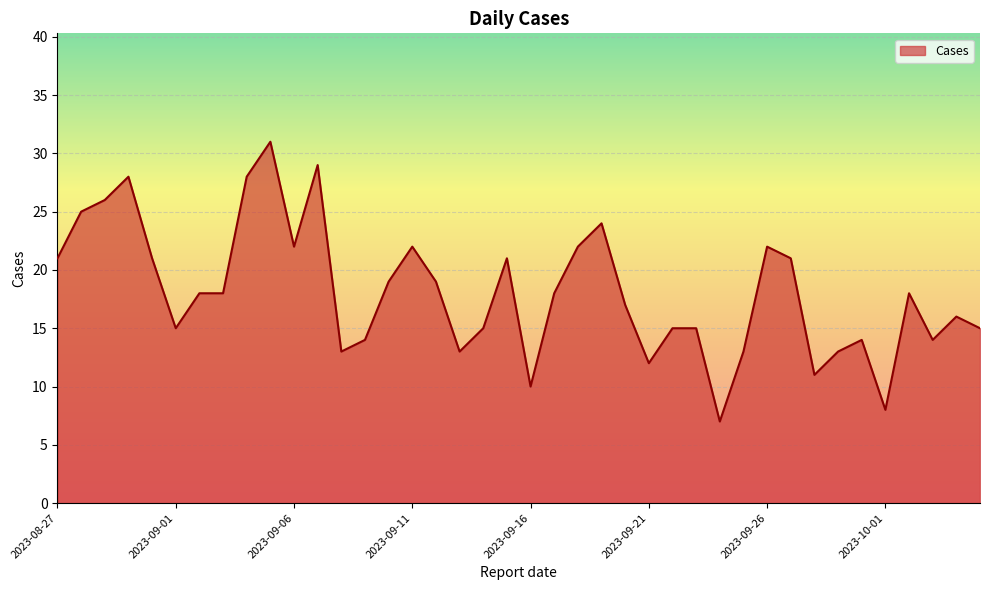

What is the difference between the maximum and minimum values?

24